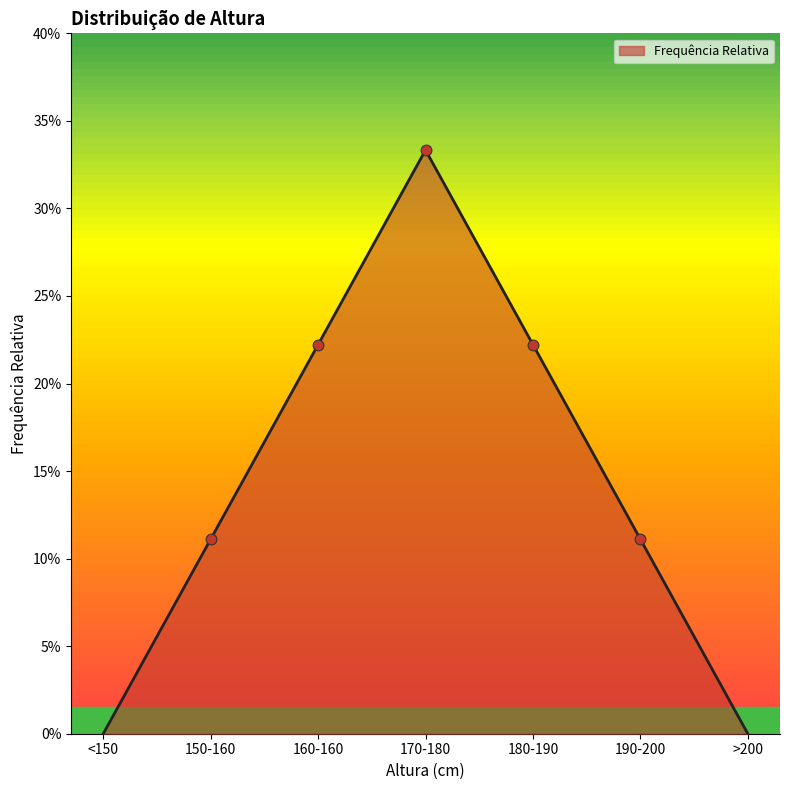

Which has a higher value, 180-190 or >200?

180-190